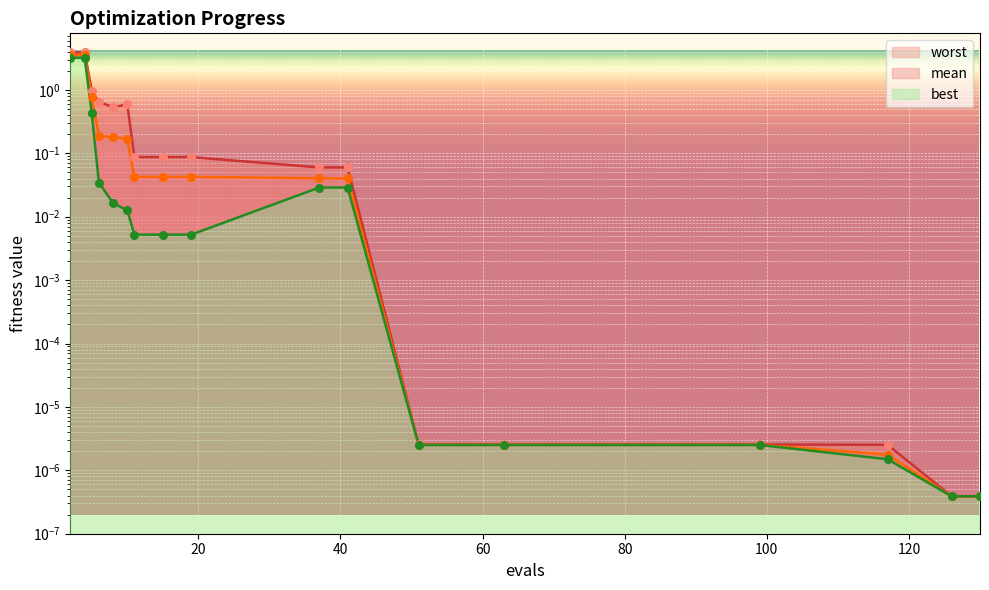

Which series reaches the maximum Y coordinate?

worst